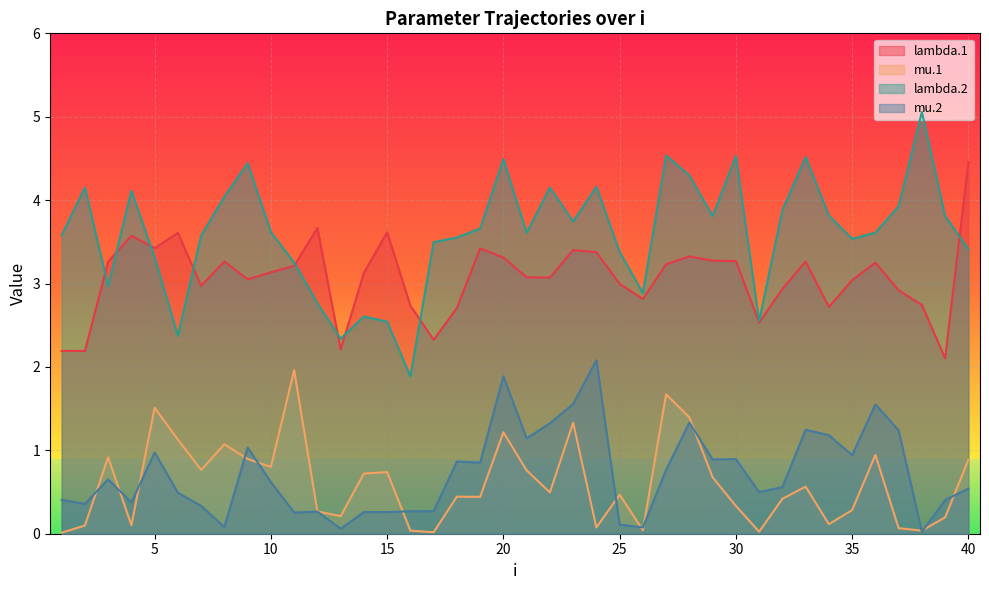

Between 6 and 30, which series saw the biggest shift?

lambda.2